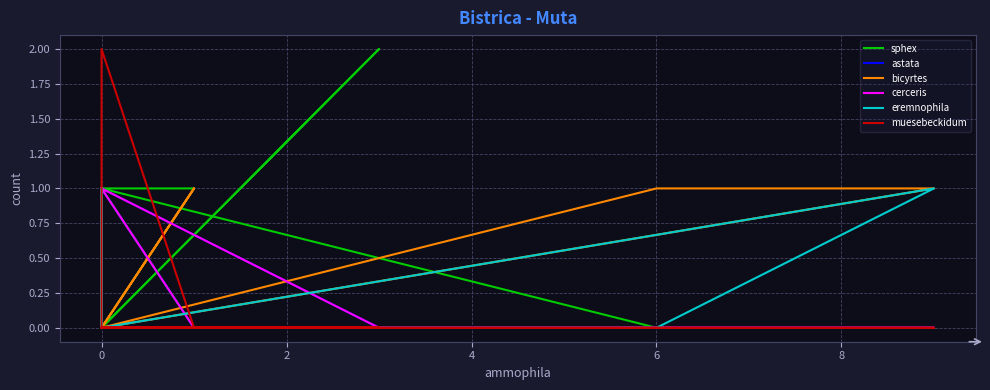

Rank the series by their maximum value, from lowest to highest.

astata, bicyrtes, cerceris, eremnophila, sphex, muesebeckidum